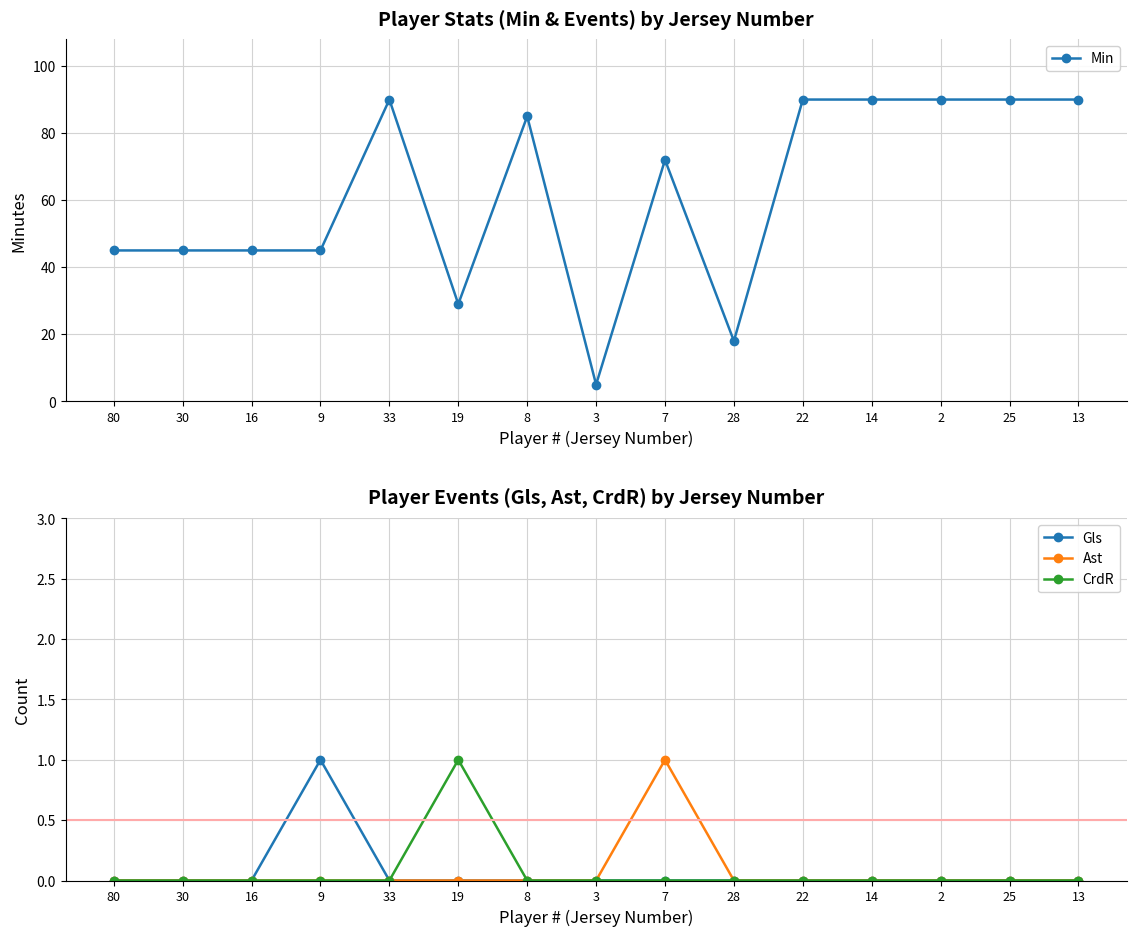

True or false: Min has a value of 26 at 2.

False